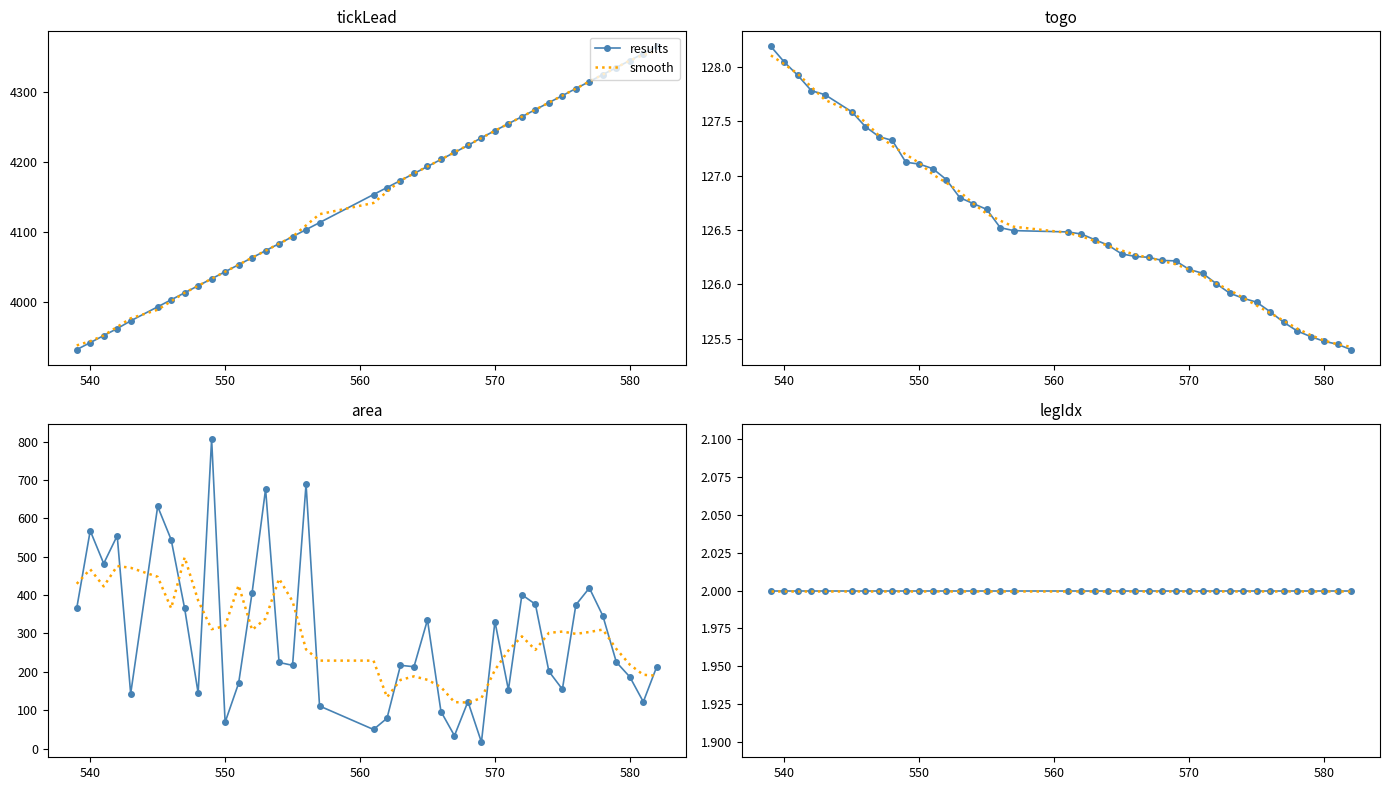

What is the highest value of the togo series?

128.2